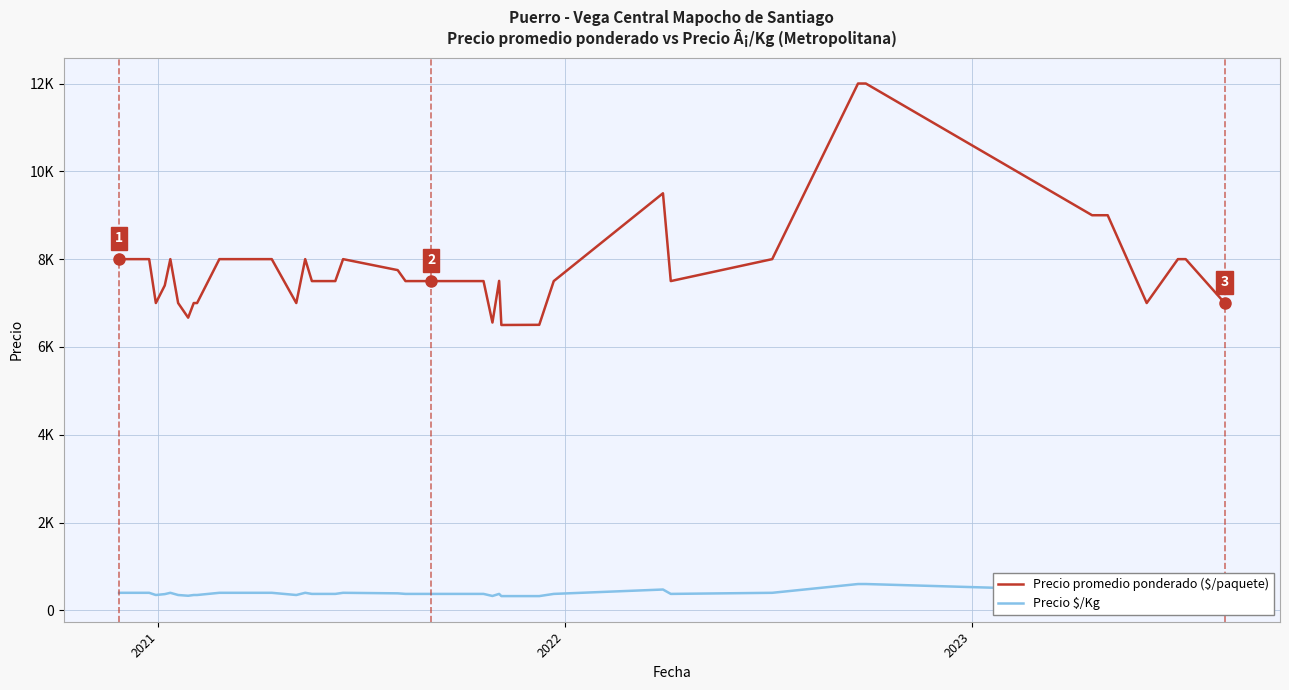

Is this an area chart (filled region under the line)?

No